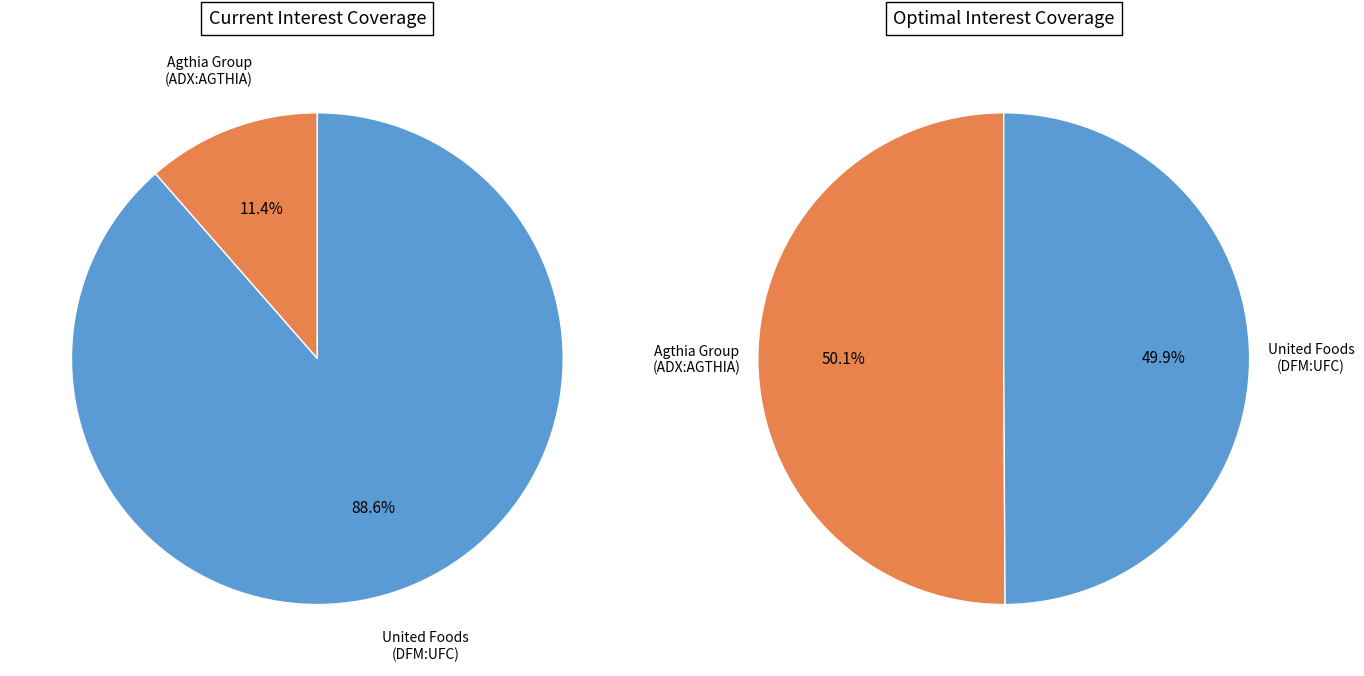

Does United Foods Company (PSC) (DFM:UFC) represent more than half of the total?

Yes